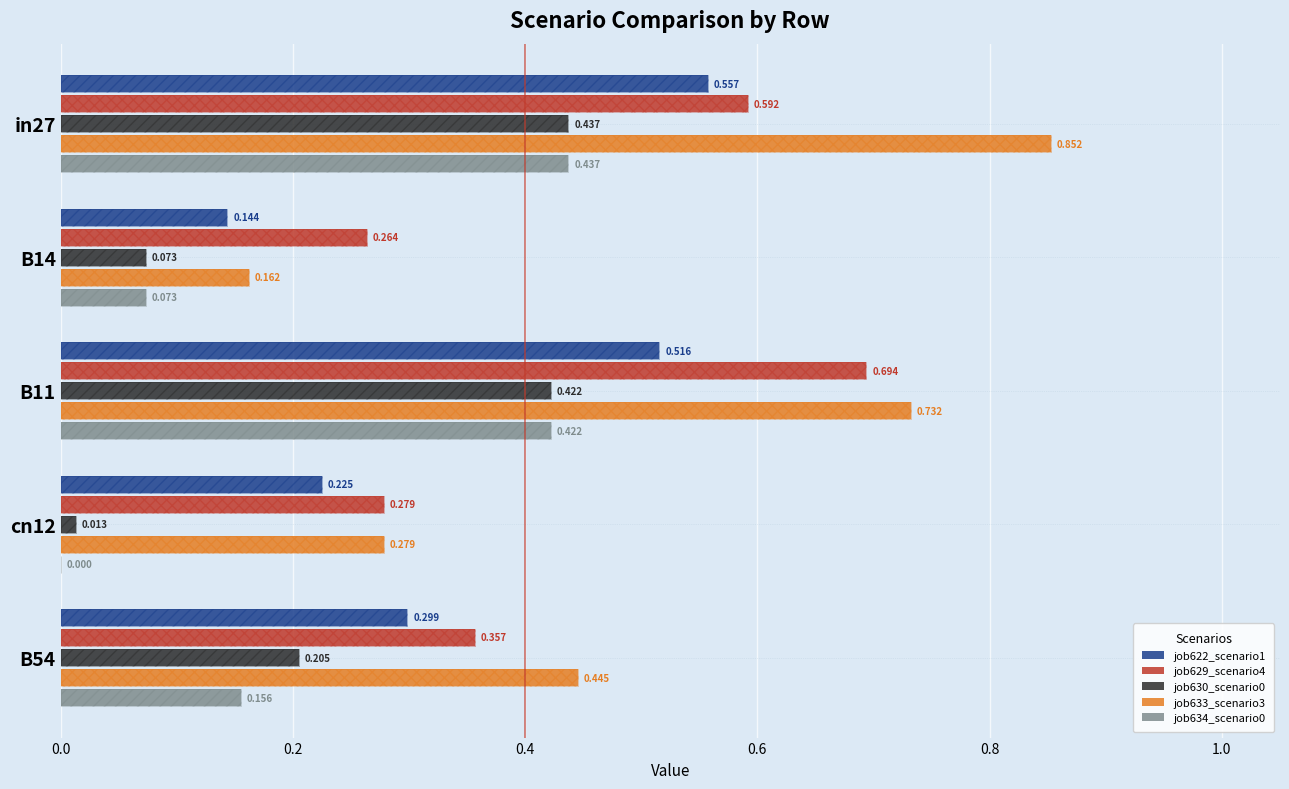

The value of job629_scenario4 at cn12 is 0.1. True or false?

False